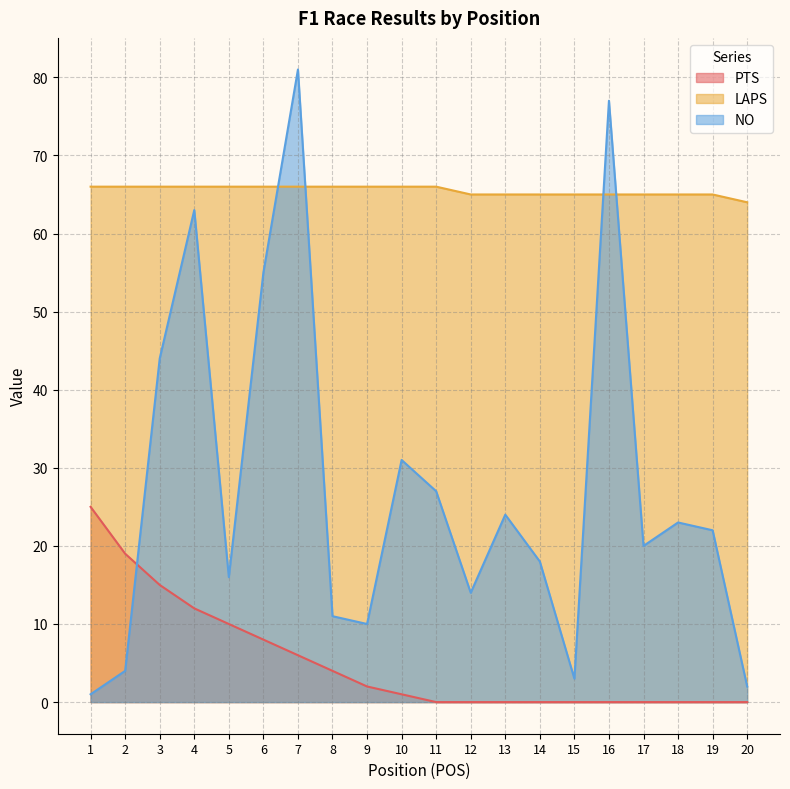

Which series has the largest range (max minus min)?

NO